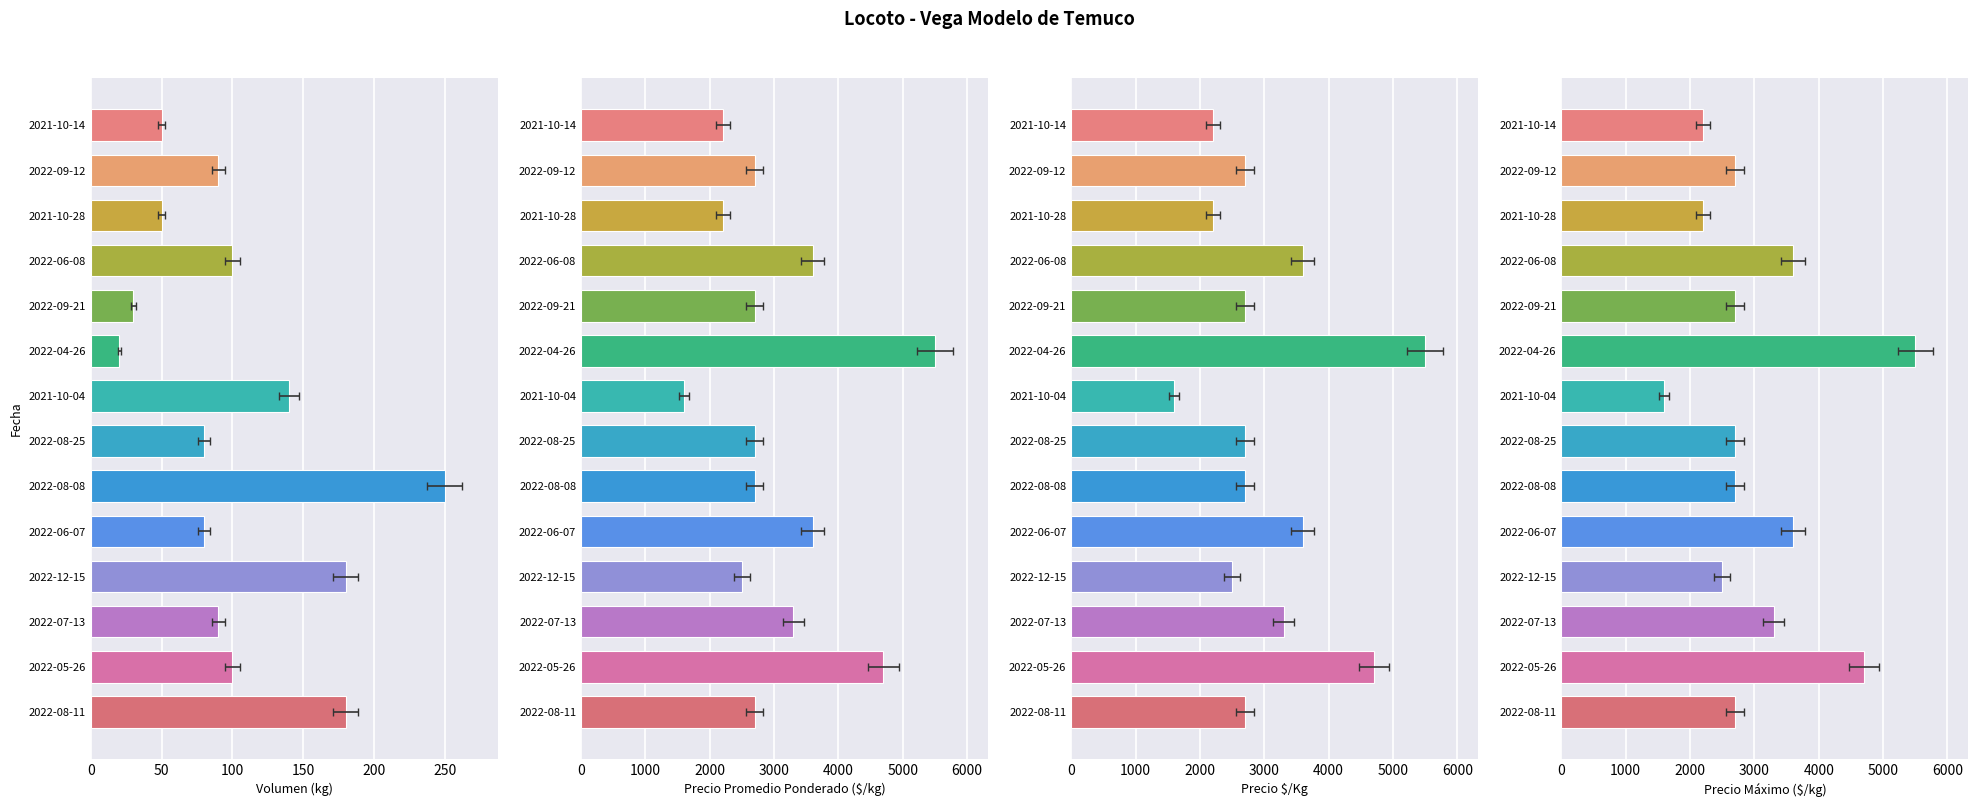

How many categories are shown in the chart?

14